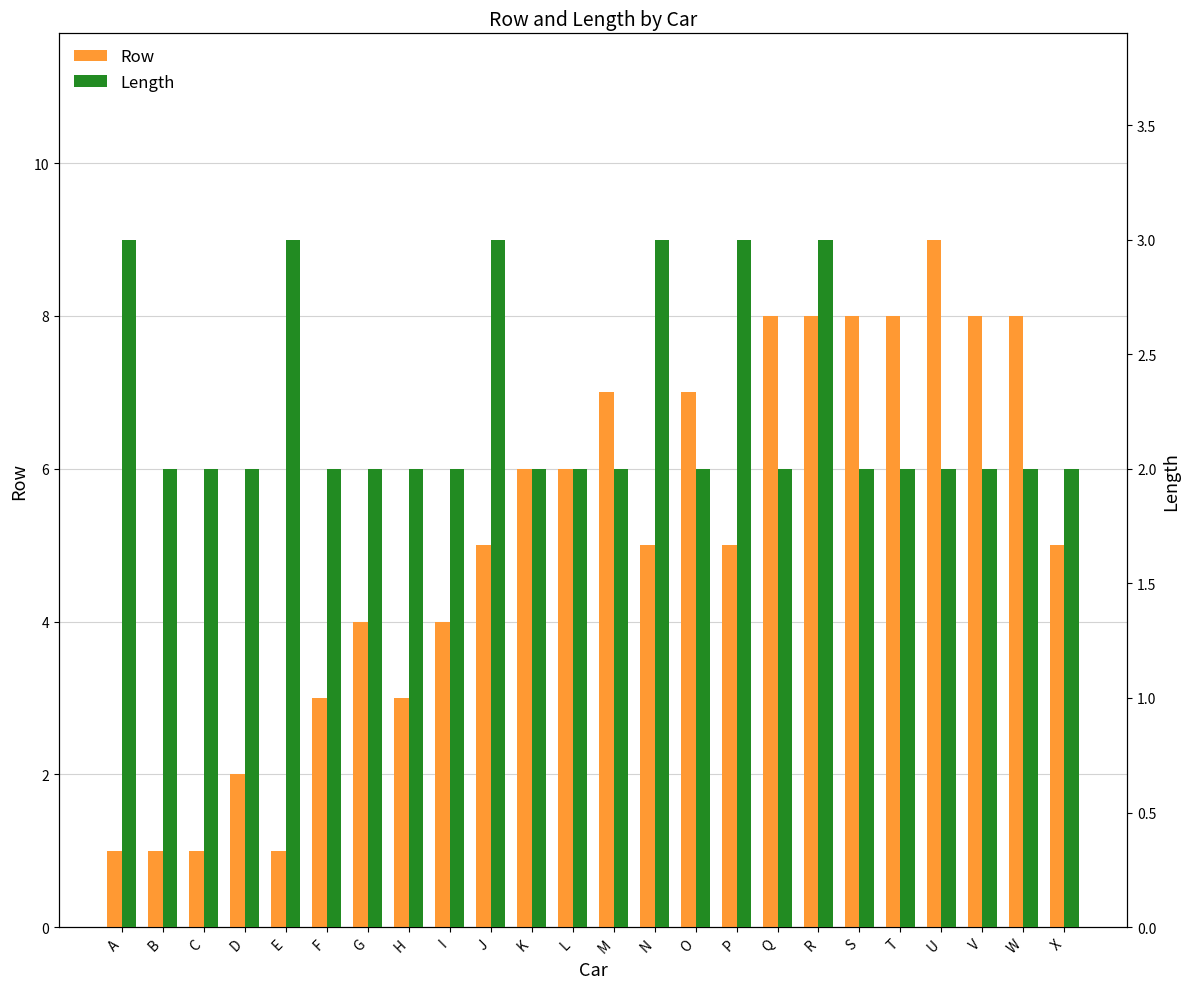

How many bars are there in total?

48